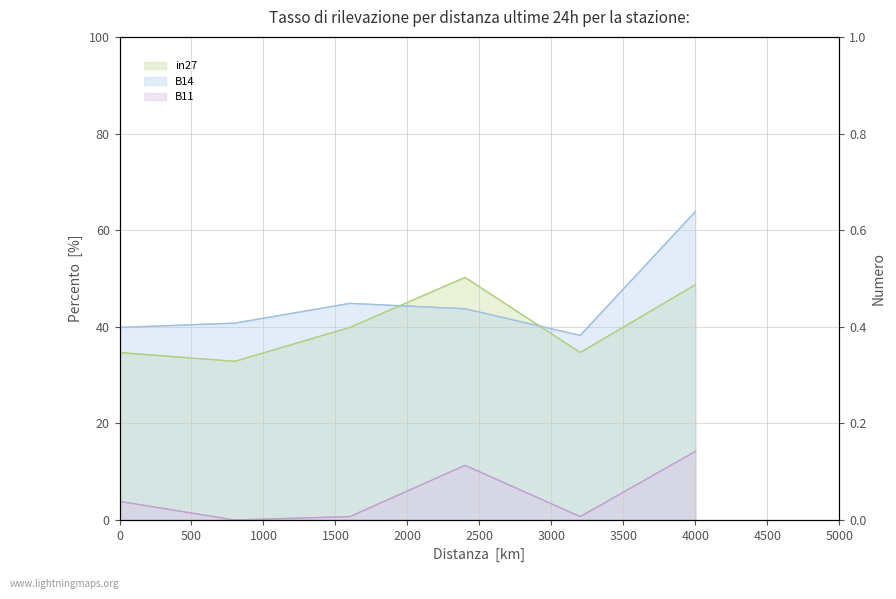

Count the in27 (Numero) values in the range 0 to 1.

6